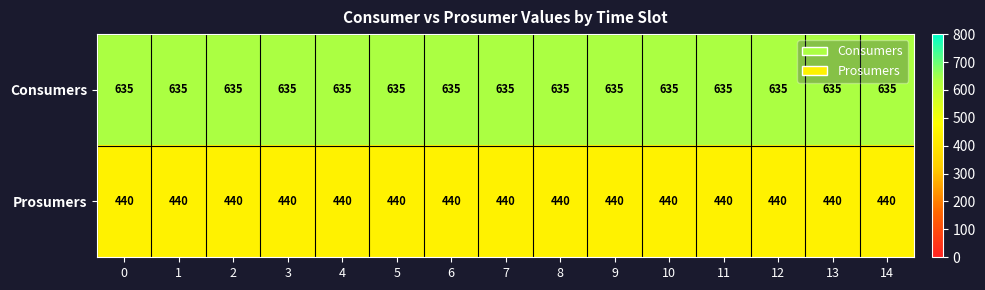

What is the minimum value shown in the chart?

440